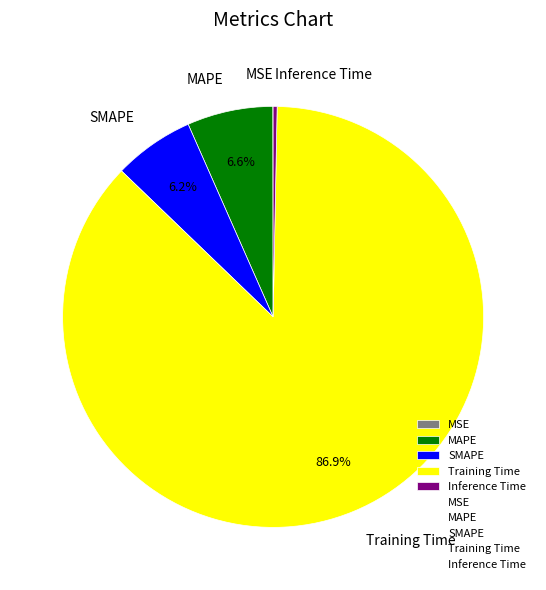

Which category has the biggest portion of the pie?

Training Time